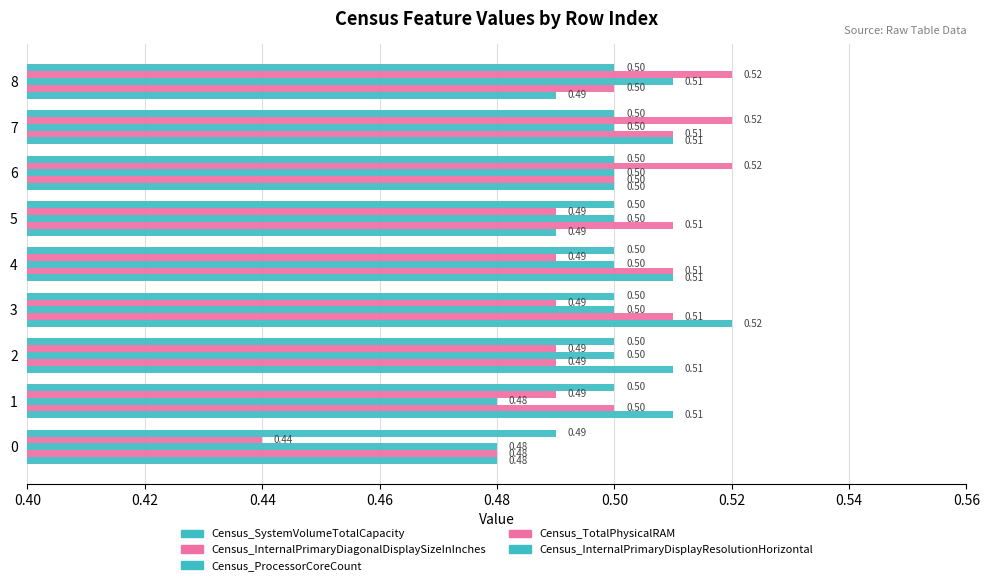

Count the number of data series in this chart.

5